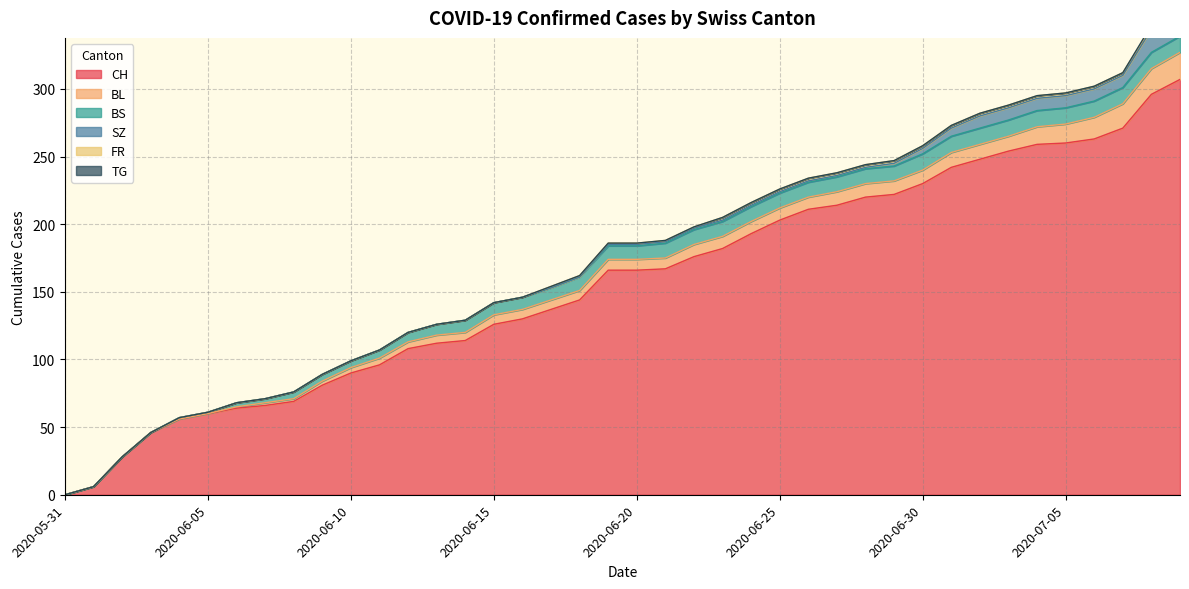

What are all the series names shown in the legend?

CH, BL, BS, SZ, FR, TG